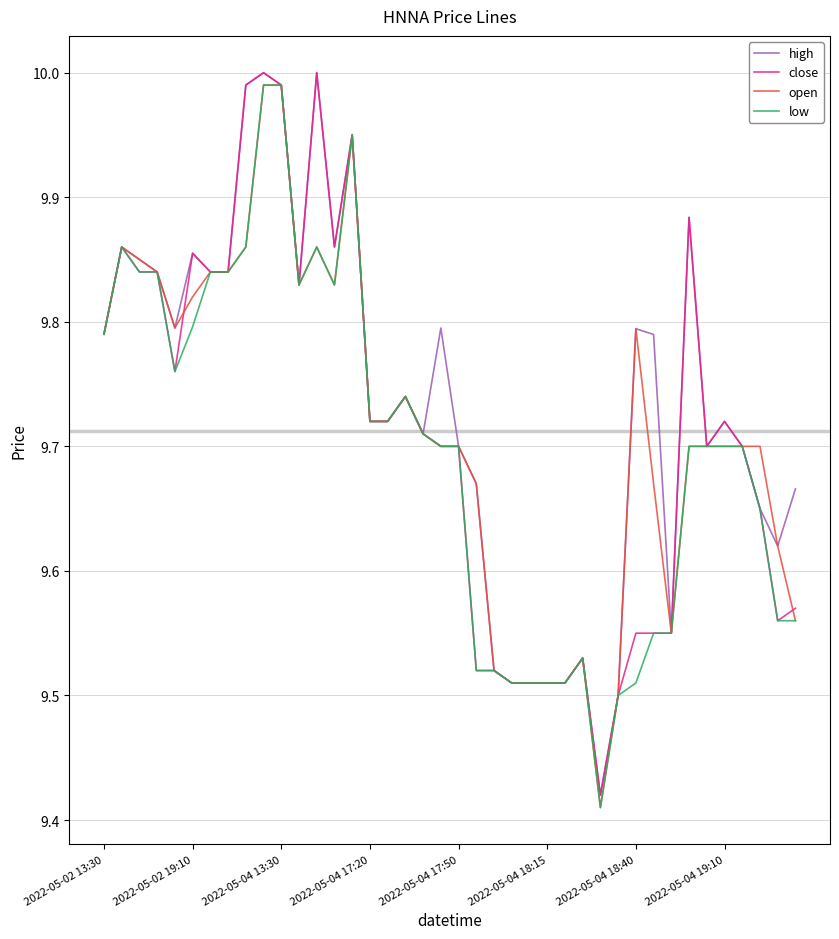

True or false: high has more than 0 interior local peaks.

True